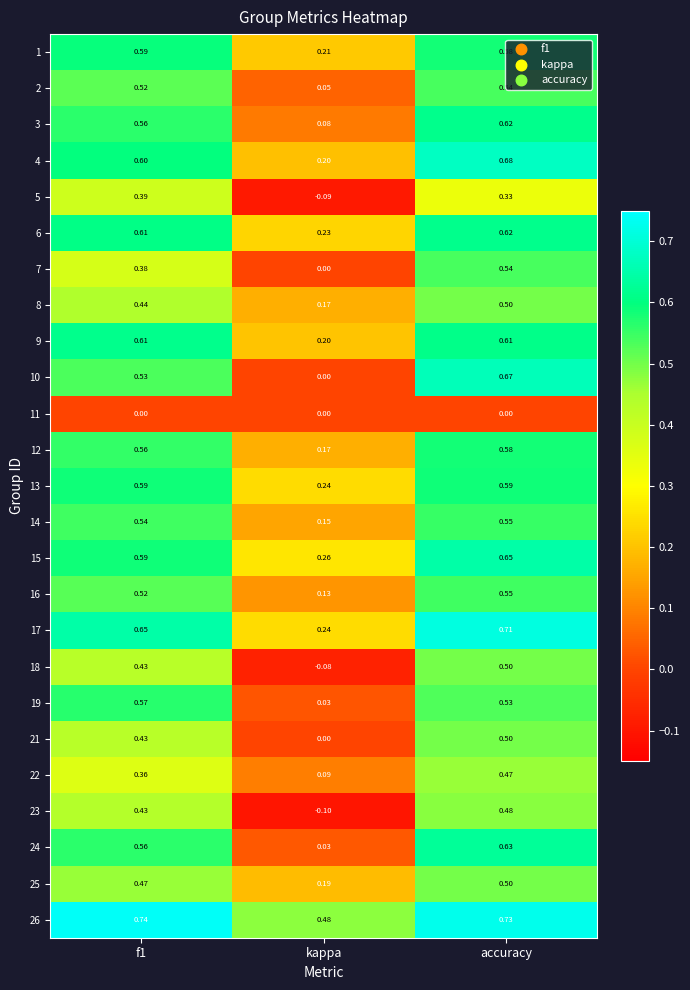

Where is 9 nearest to the value 0?

kappa